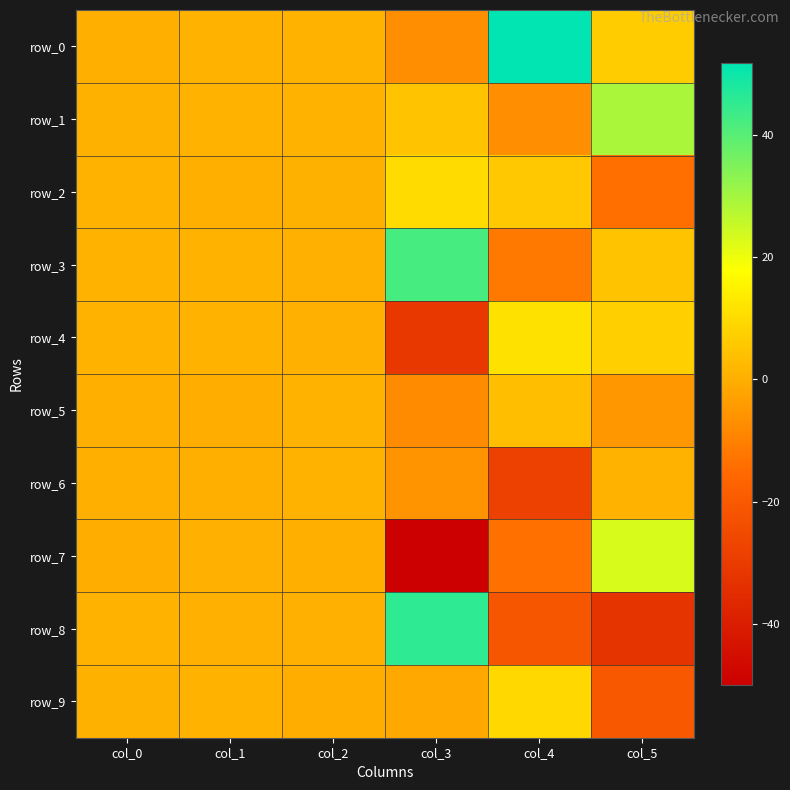

What is the average value of the row_3 series?

6.1